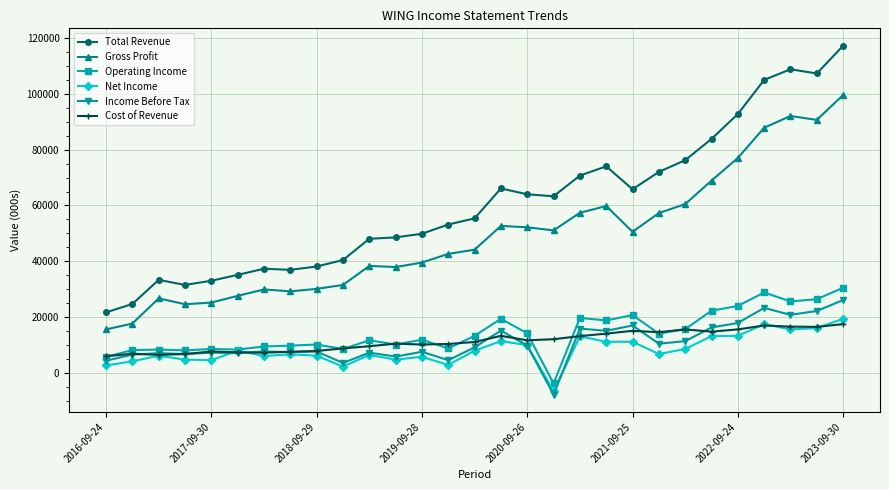

Which series has the largest total across all categories?

Total Revenue